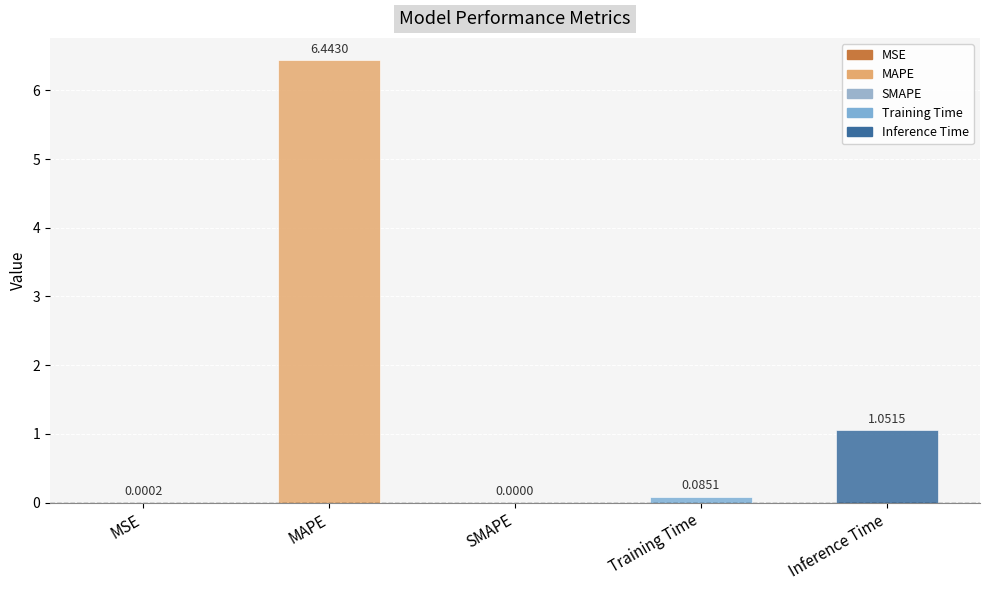

The chart shows a value of 3.4 at MAPE. True or false?

False